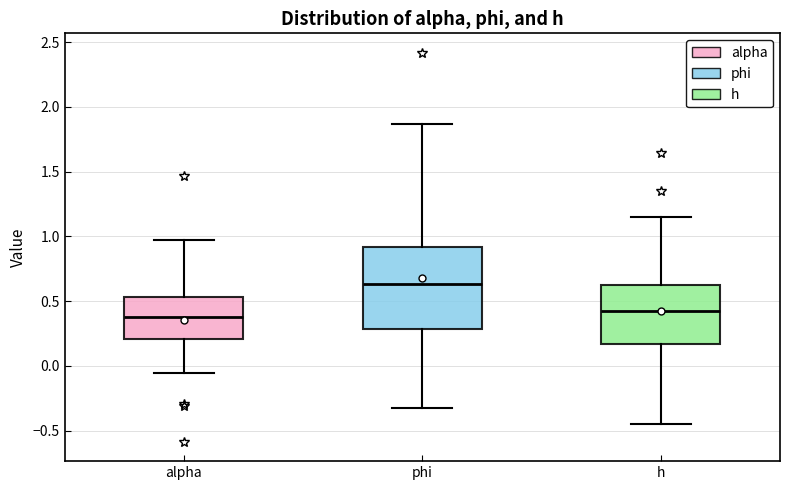

Which box has the highest median line?

phi